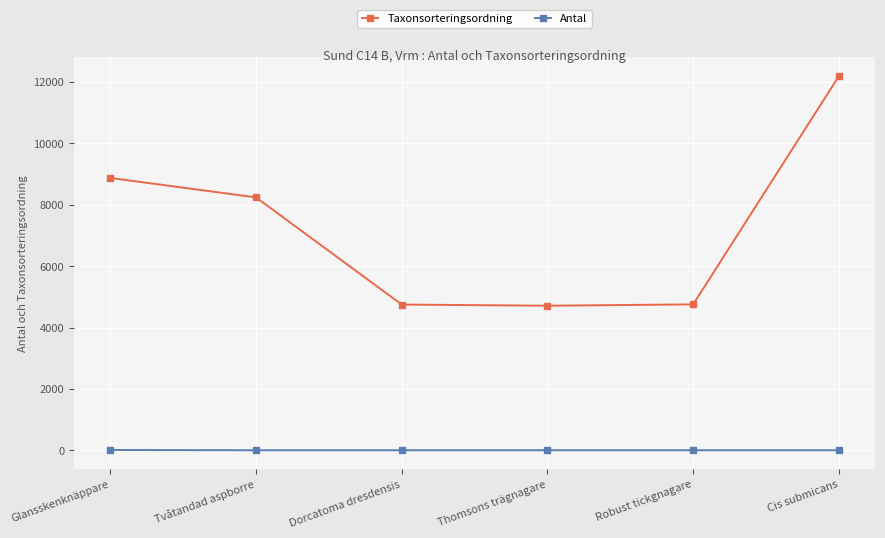

What is the total value across all series at Robust tickgnagare?

4756